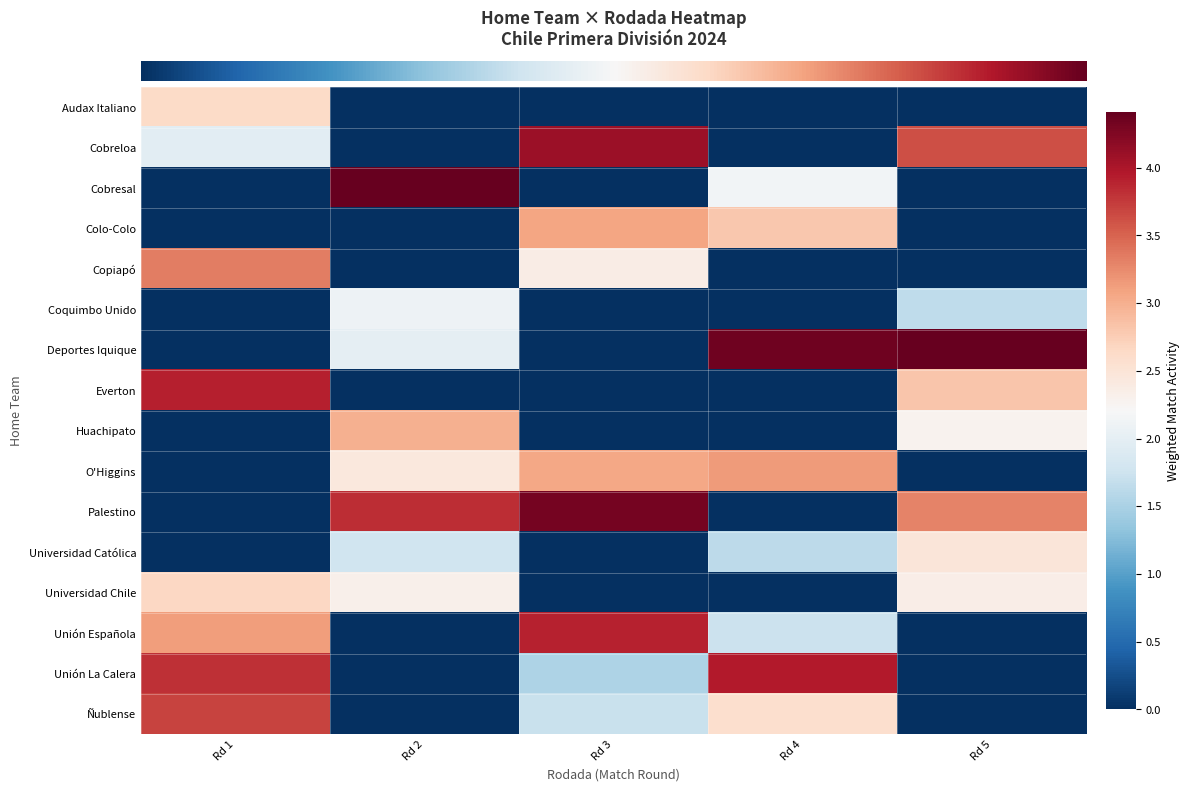

Reading right to left, transcribe all the data shown in this chart.

row_0: Rd 5=0.0	Rd 4=0.0	Rd 3=0.0	Rd 2=0.0	Rd 1=2.6
row_1: Rd 5=3.6	Rd 4=0.0	Rd 3=4.1	Rd 2=0.0	Rd 1=2.0
row_2: Rd 5=0.0	Rd 4=2.1	Rd 3=0.0	Rd 2=4.4	Rd 1=0.0
row_3: Rd 5=0.0	Rd 4=2.8	Rd 3=3.1	Rd 2=0.0	Rd 1=0.0
row_4: Rd 5=0.0	Rd 4=0.0	Rd 3=2.4	Rd 2=0.0	Rd 1=3.3
row_5: Rd 5=1.6	Rd 4=0.0	Rd 3=0.0	Rd 2=2.1	Rd 1=0.0
row_6: Rd 5=4.4	Rd 4=4.3	Rd 3=0.0	Rd 2=2.0	Rd 1=0.0
row_7: Rd 5=2.8	Rd 4=0.0	Rd 3=0.0	Rd 2=0.0	Rd 1=3.9
row_8: Rd 5=2.3	Rd 4=0.0	Rd 3=0.0	Rd 2=3.0	Rd 1=0.0
row_9: Rd 5=0.0	Rd 4=3.1	Rd 3=3.1	Rd 2=2.4	Rd 1=0.0
row_10: Rd 5=3.3	Rd 4=0.0	Rd 3=4.3	Rd 2=3.8	Rd 1=0.0
row_11: Rd 5=2.5	Rd 4=1.6	Rd 3=0.0	Rd 2=1.8	Rd 1=0.0
row_12: Rd 5=2.3	Rd 4=0.0	Rd 3=0.0	Rd 2=2.3	Rd 1=2.7
row_13: Rd 5=0.0	Rd 4=1.7	Rd 3=3.9	Rd 2=0.0	Rd 1=3.1
row_14: Rd 5=0.0	Rd 4=3.9	Rd 3=1.5	Rd 2=0.0	Rd 1=3.8
row_15: Rd 5=0.0	Rd 4=2.6	Rd 3=1.7	Rd 2=0.0	Rd 1=3.7